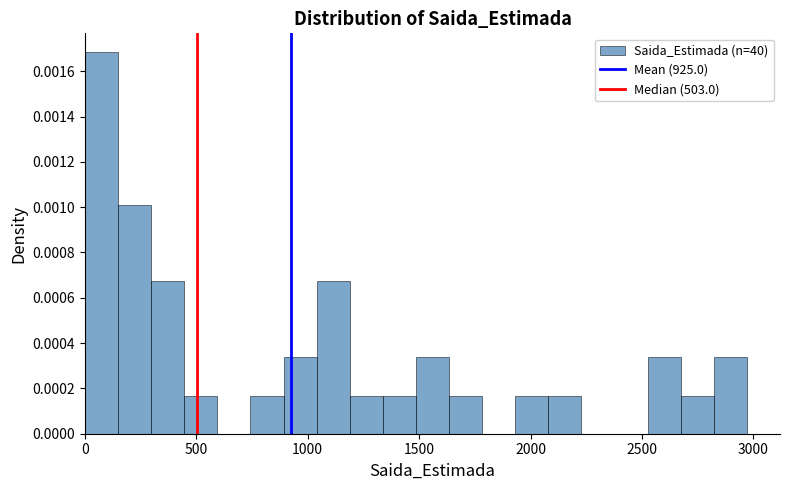

Around what value on the x-axis is the tallest bar? Give the approximate position of its centre, as read against the axis.

50